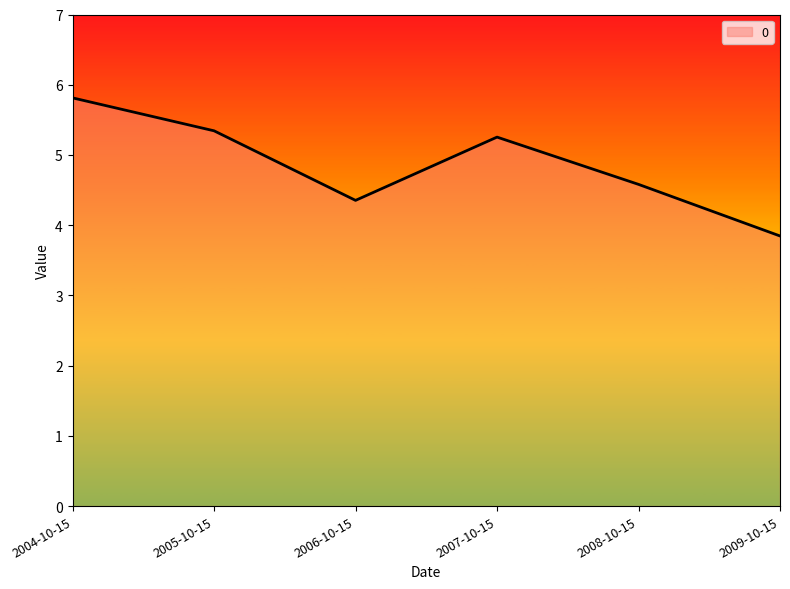

At which label is the value closest to 4?

2009-10-15